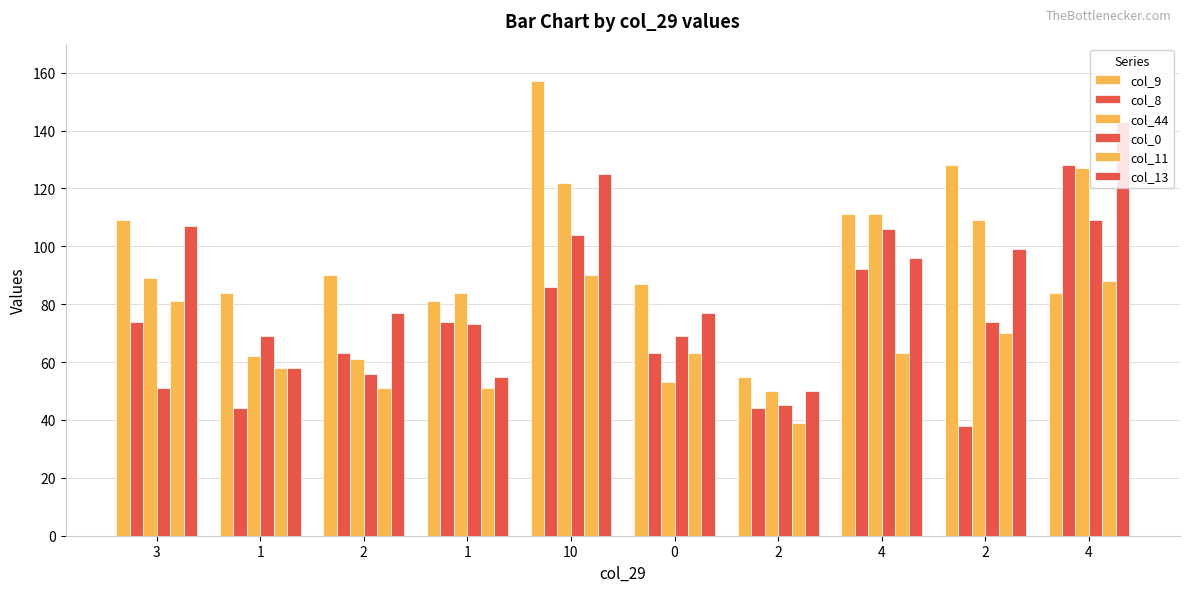

Rank the series at 2 from lowest to highest value.

col_11, col_0, col_44, col_8, col_13, col_9